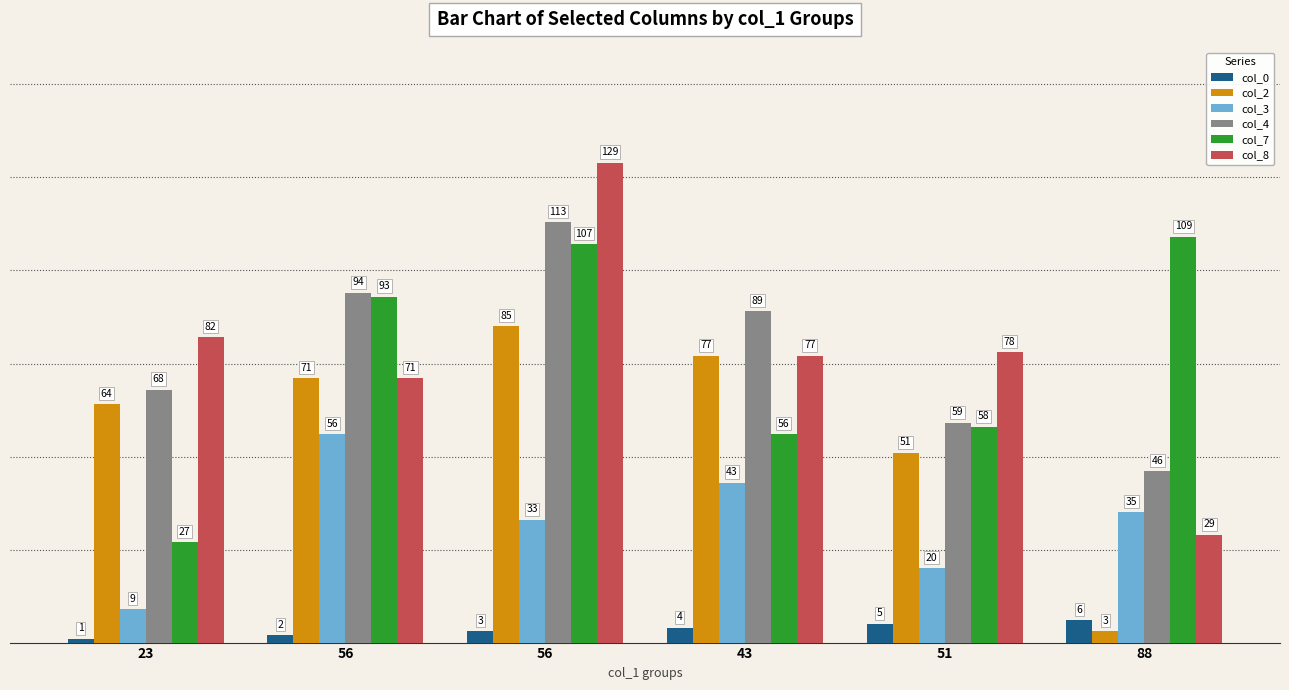

Does the chart contain stacked bars?

No